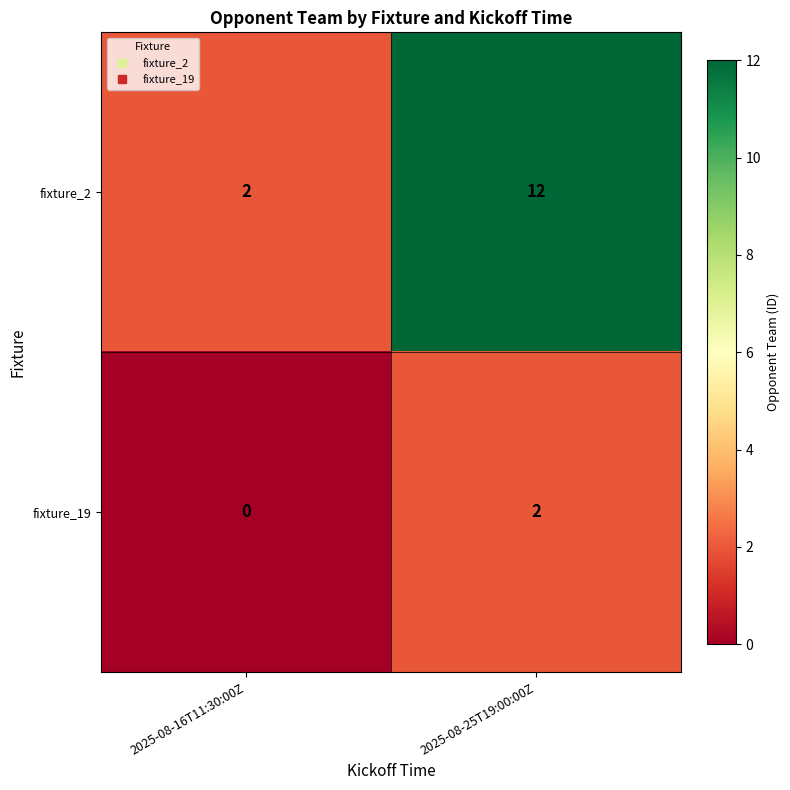

What is the difference between the highest and lowest values at 2025-08-25T19:00:00Z?

10